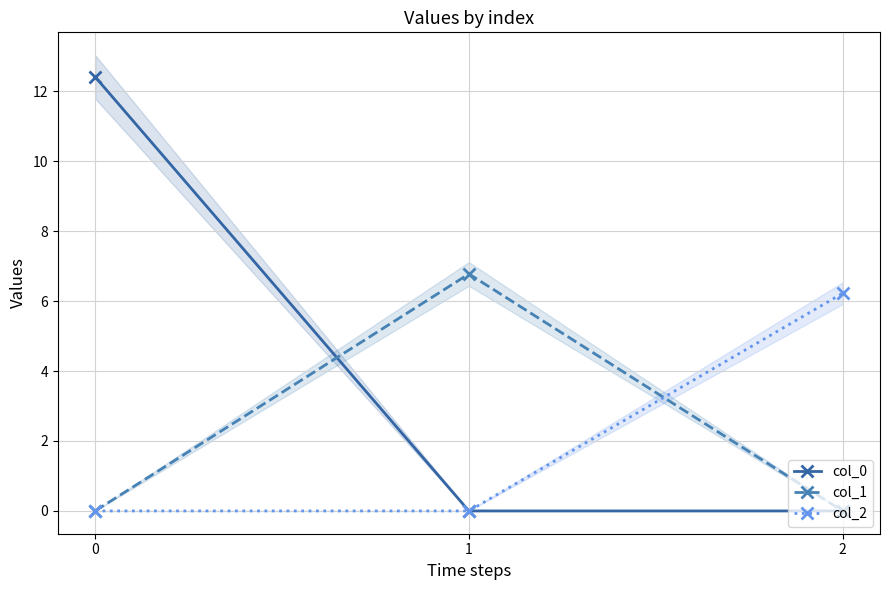

Count the number of data series in this chart.

3